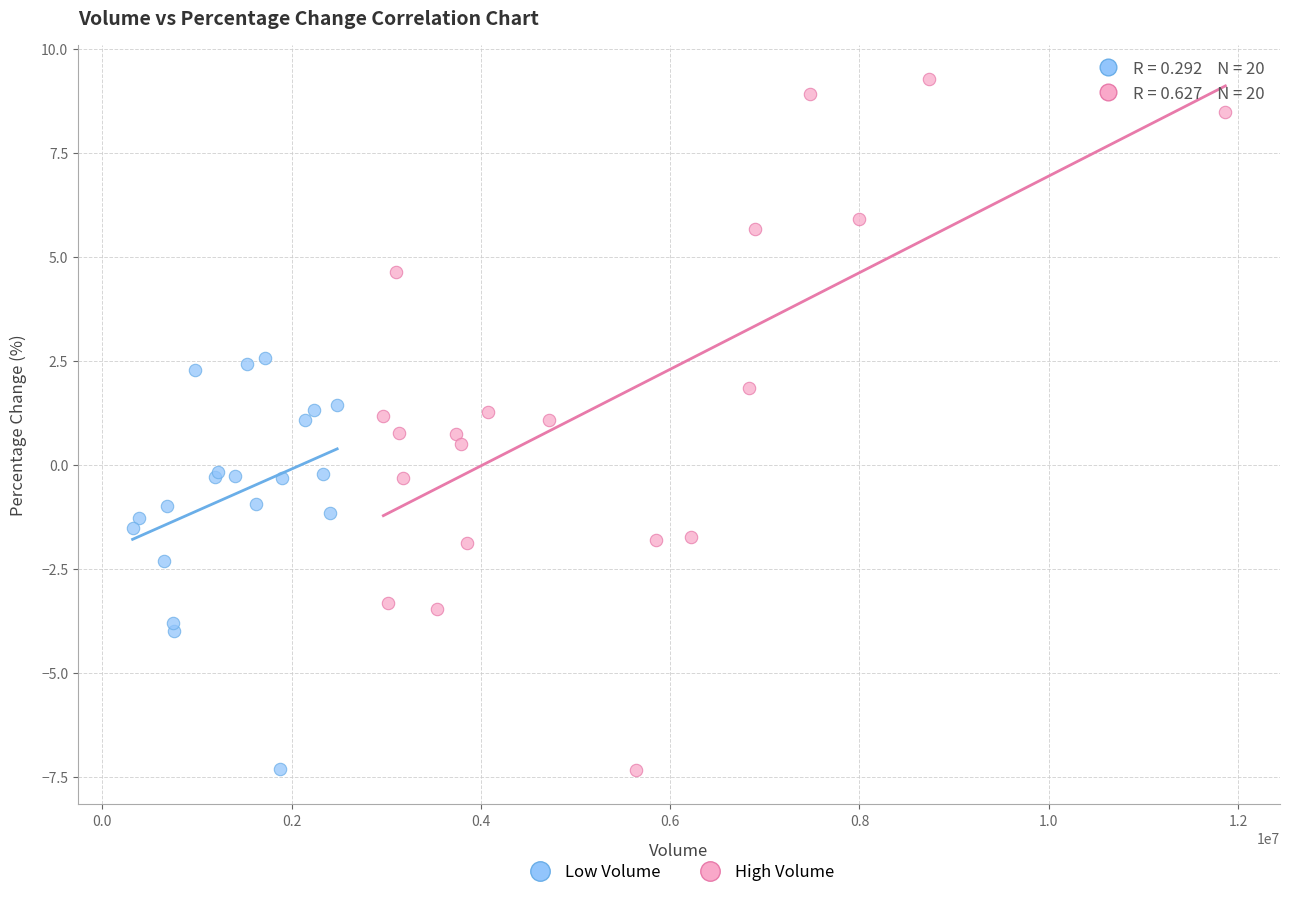

Which series reaches the maximum Y coordinate?

High Volume